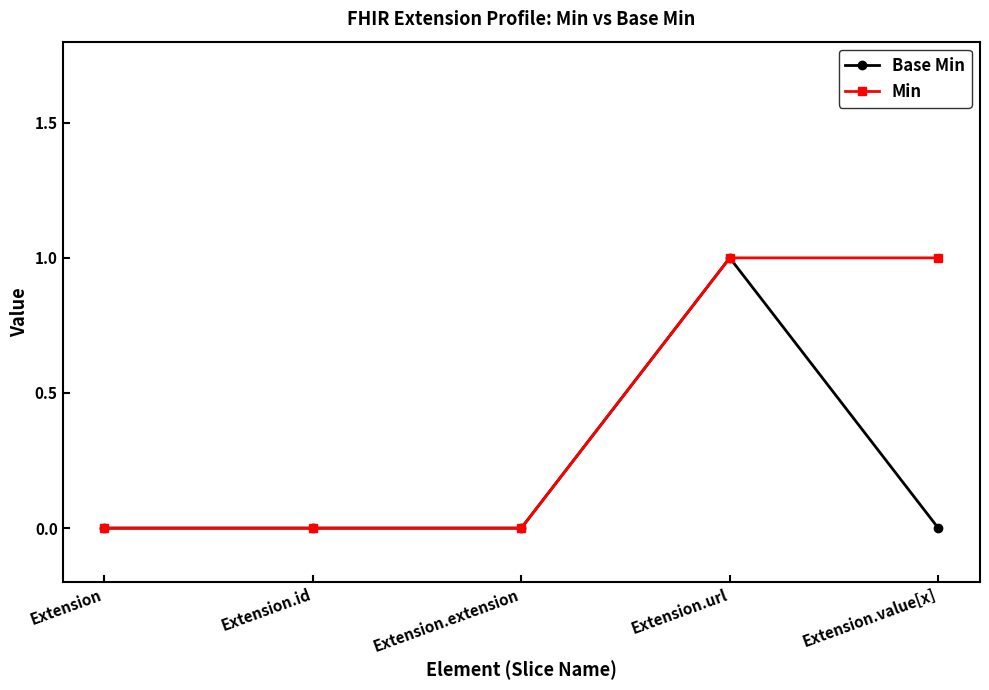

Which series has the largest total across all categories?

Min